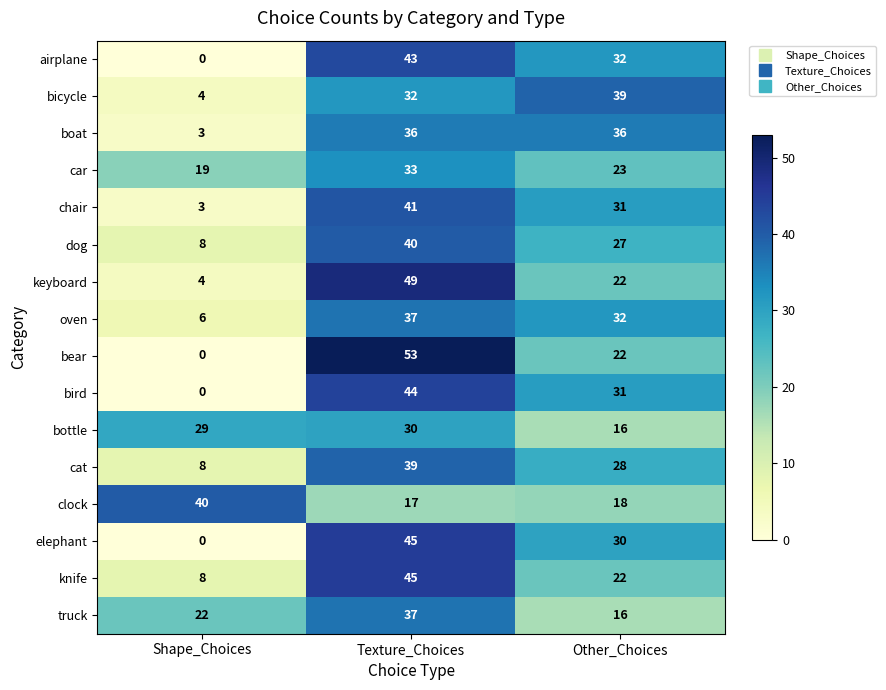

Which series has the largest range (max minus min)?

bear